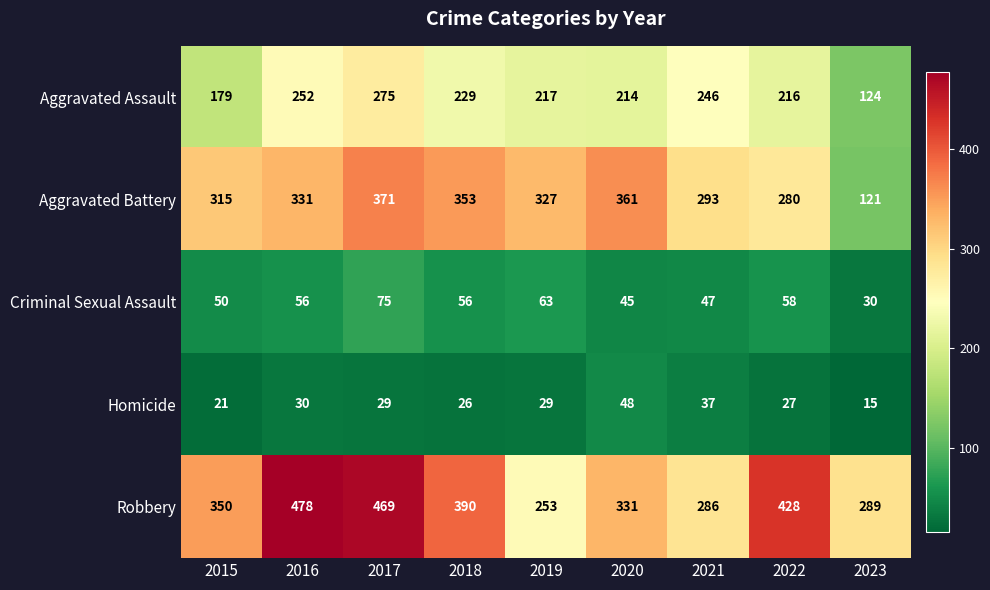

How many series are shown in this chart?

5